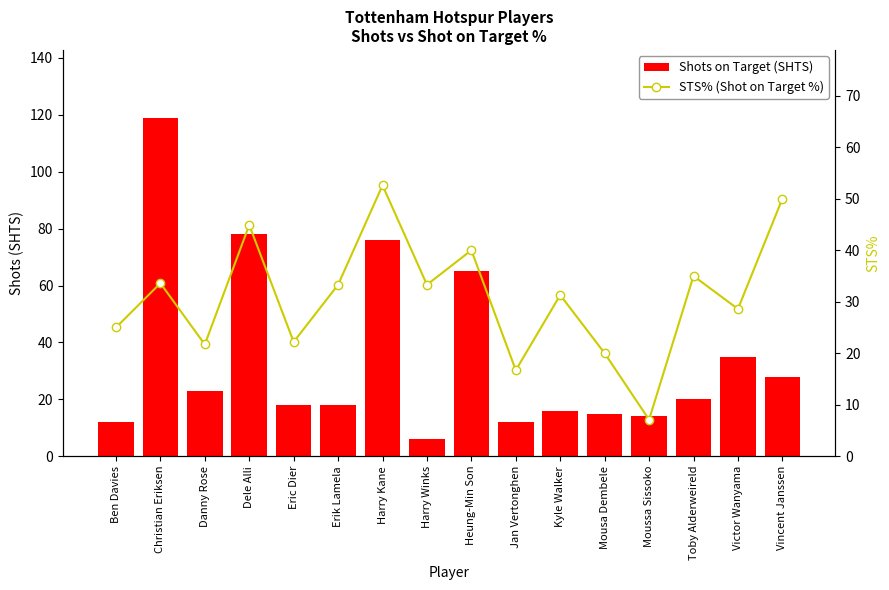

Reading left to right, extract all data points from this chart.

Shots on Target (SHTS): Ben Davies=12.0	Christian Eriksen=119.0	Danny Rose=23.0	Dele Alli=78.0	Eric Dier=18.0	Erik Lamela=18.0	Harry Kane=76.0	Harry Winks=6.0	Heung-Min Son=65.0	Jan Vertonghen=12.0	Kyle Walker=16.0	Mousa Dembele=15.0	Moussa Sissoko=14.0	Toby Alderweireld=20.0	Victor Wanyama=35.0	Vincent Janssen=28.0
STS% (Shot on Target %): Ben Davies=25.0	Christian Eriksen=33.6	Danny Rose=21.7	Dele Alli=44.9	Eric Dier=22.2	Erik Lamela=33.3	Harry Kane=52.6	Harry Winks=33.3	Heung-Min Son=40.0	Jan Vertonghen=16.7	Kyle Walker=31.3	Mousa Dembele=20.0	Moussa Sissoko=7.1	Toby Alderweireld=35.0	Victor Wanyama=28.6	Vincent Janssen=50.0